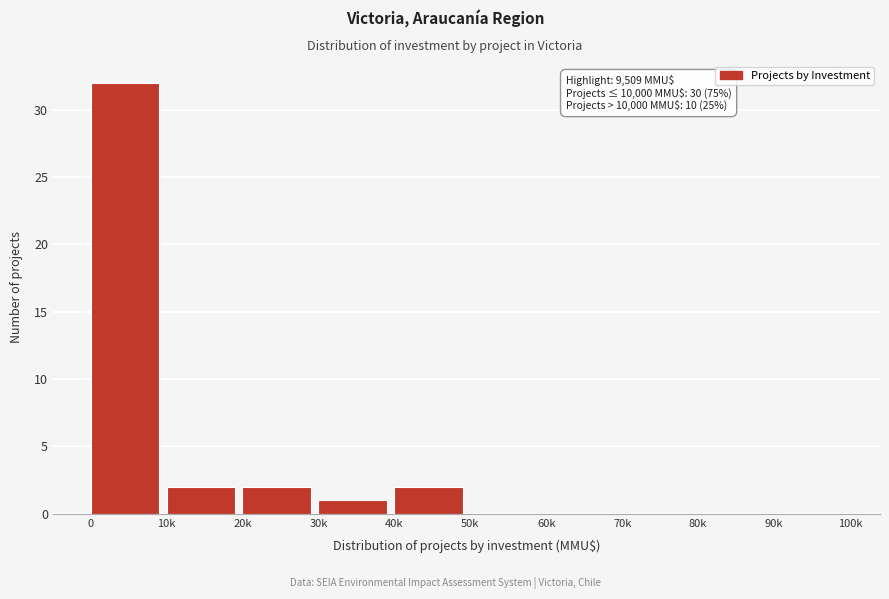

Reading left to right, extract all data points from this chart.

0=32	10k=2	20k=2	30k=1	40k=2	50k=0	60k=0	70k=0	80k=0	90k=0